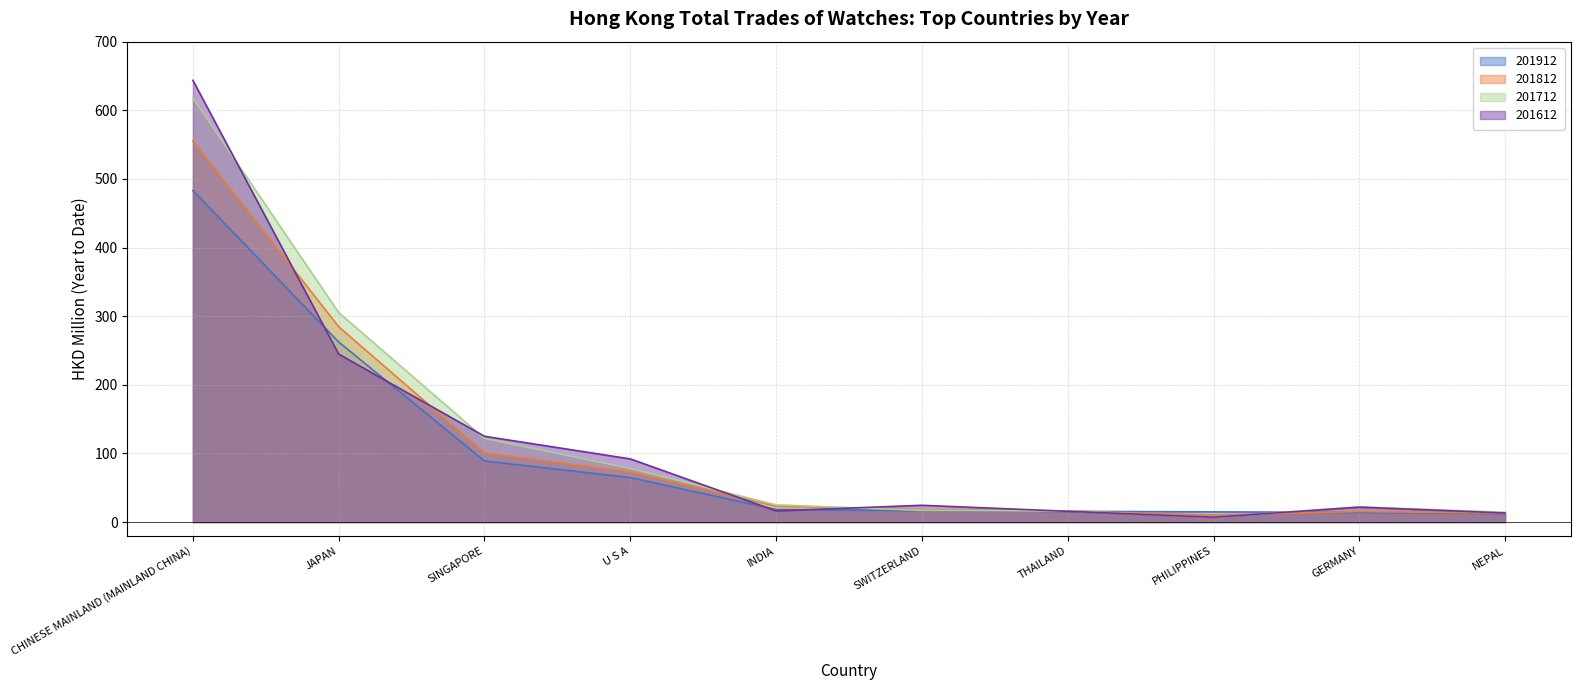

After their last crossing, which series has the higher values: 201812 or 201912?

201812